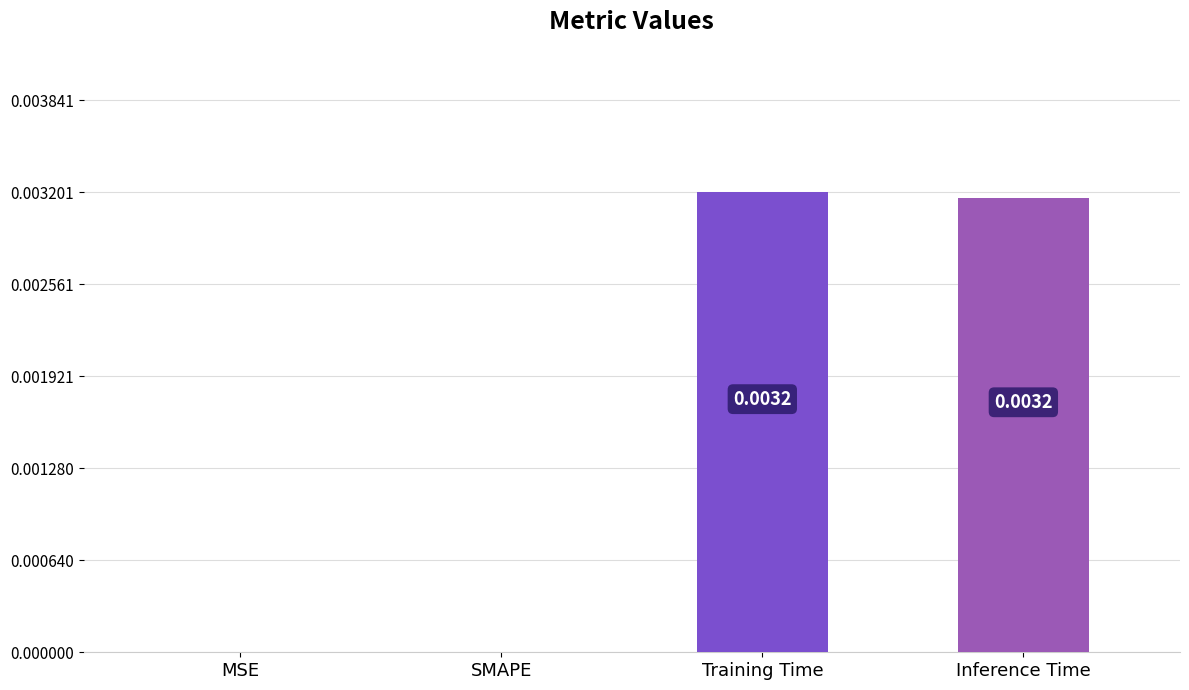

Which has a higher value, SMAPE or Training Time?

Training Time